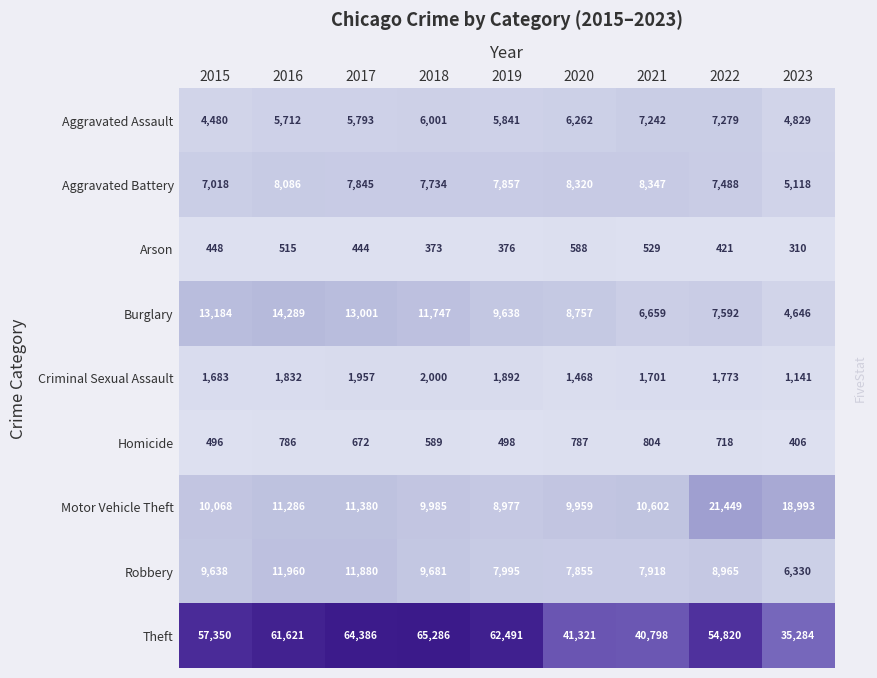

What is the difference between the maximum and minimum values in the Criminal Sexual Assault series?

859